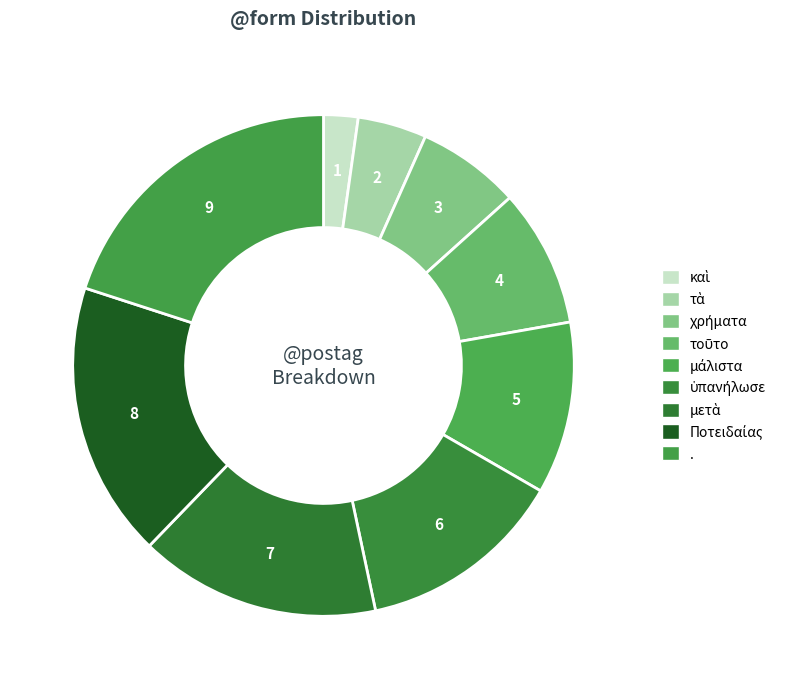

Count the number of slices in the pie.

9